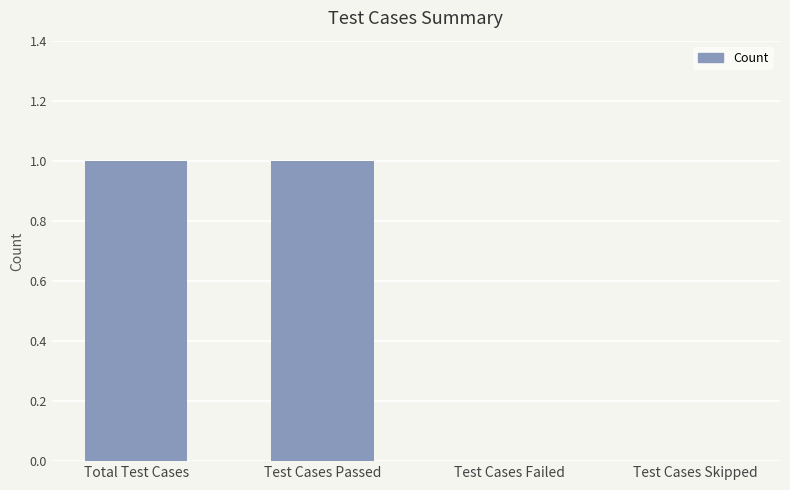

How many distinct data groups are displayed?

1